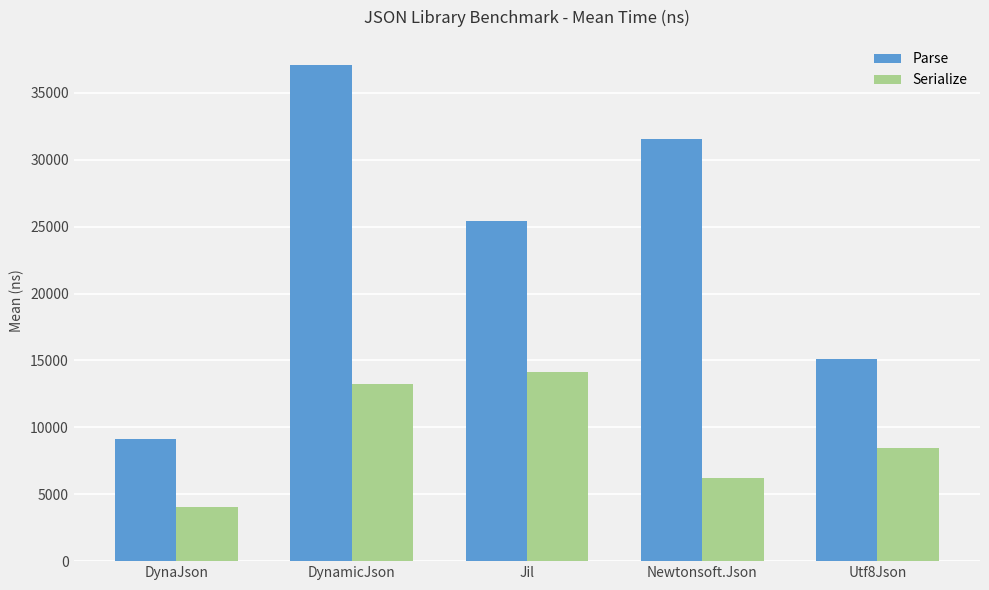

How many bars are there in total?

10